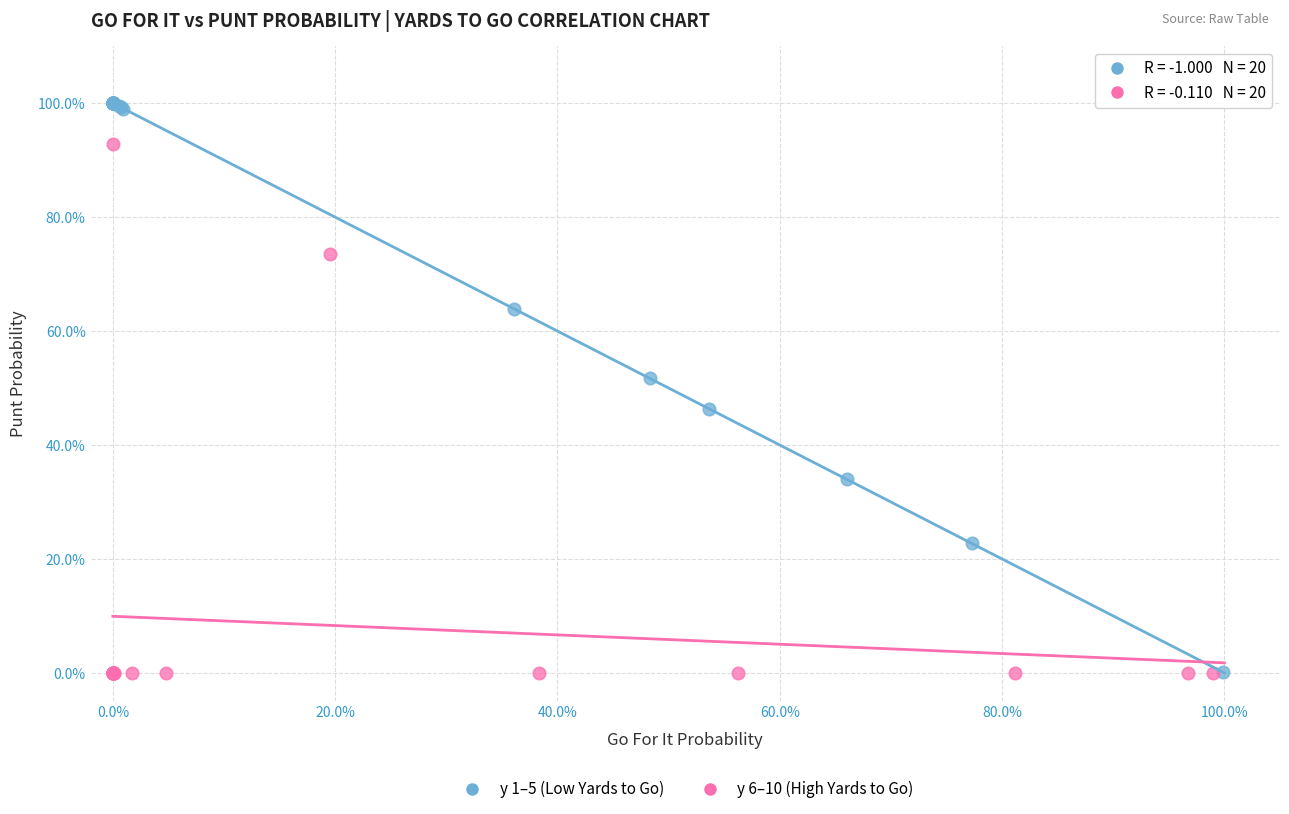

What are all the series names shown in the legend?

y 1–5 (Low Yards to Go), y 6–10 (High Yards to Go)